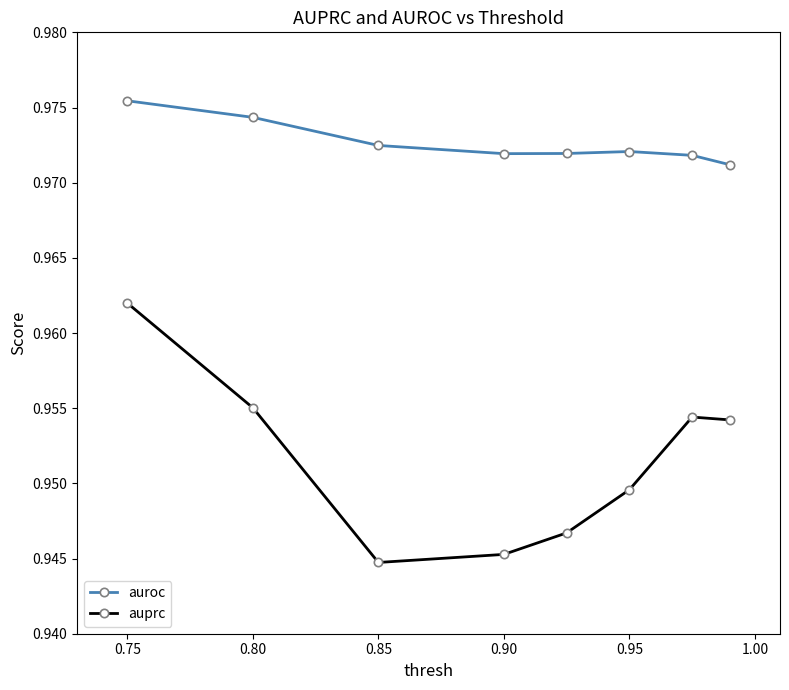

Which series has the widest spread of values?

auprc